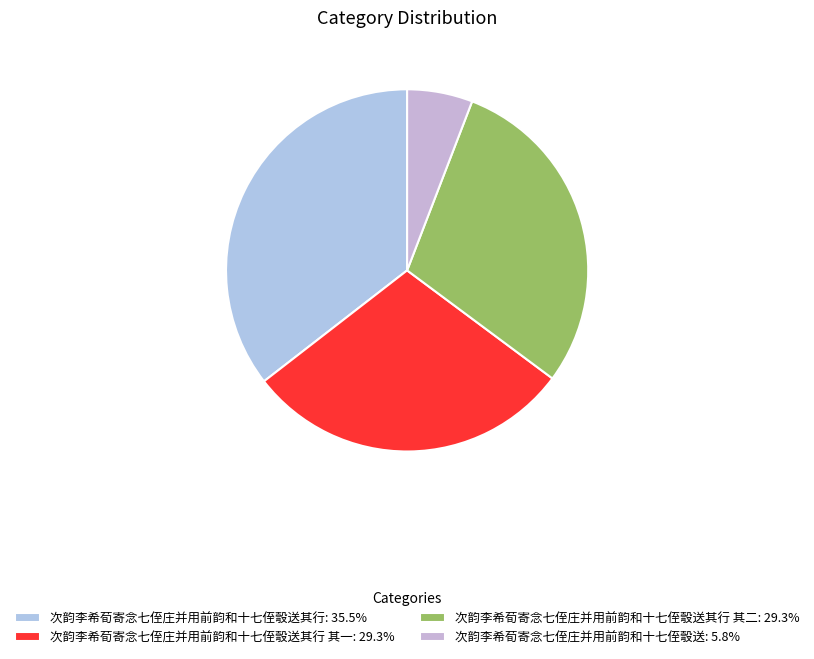

How many segments does this pie chart have?

4